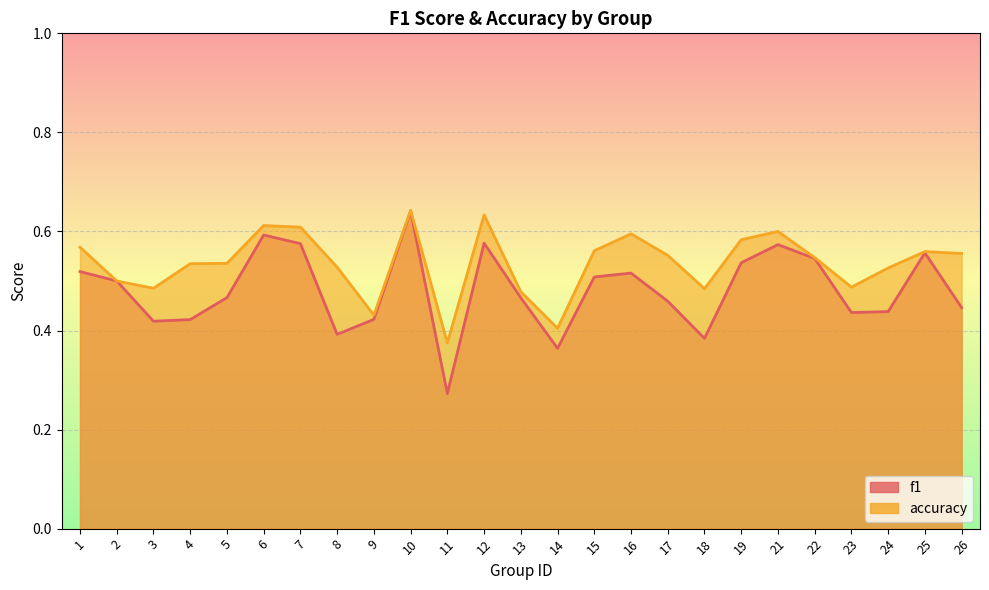

Which series changed the most between 11 and 13?

f1